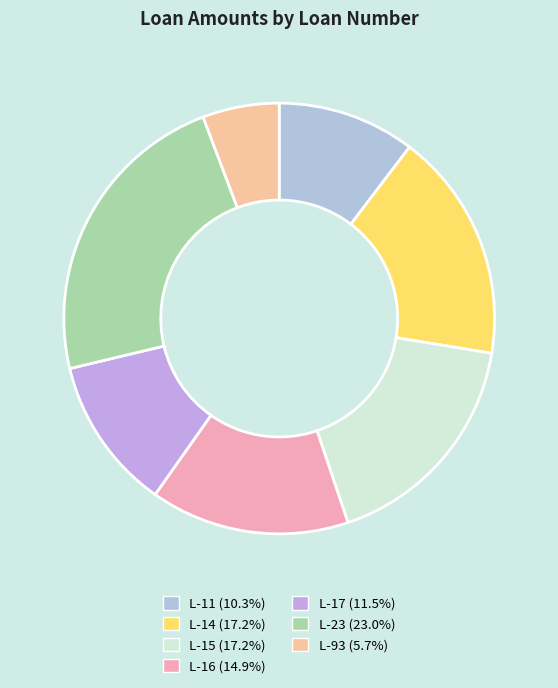

What percentage do L-17 and L-93 together represent?

17.2%